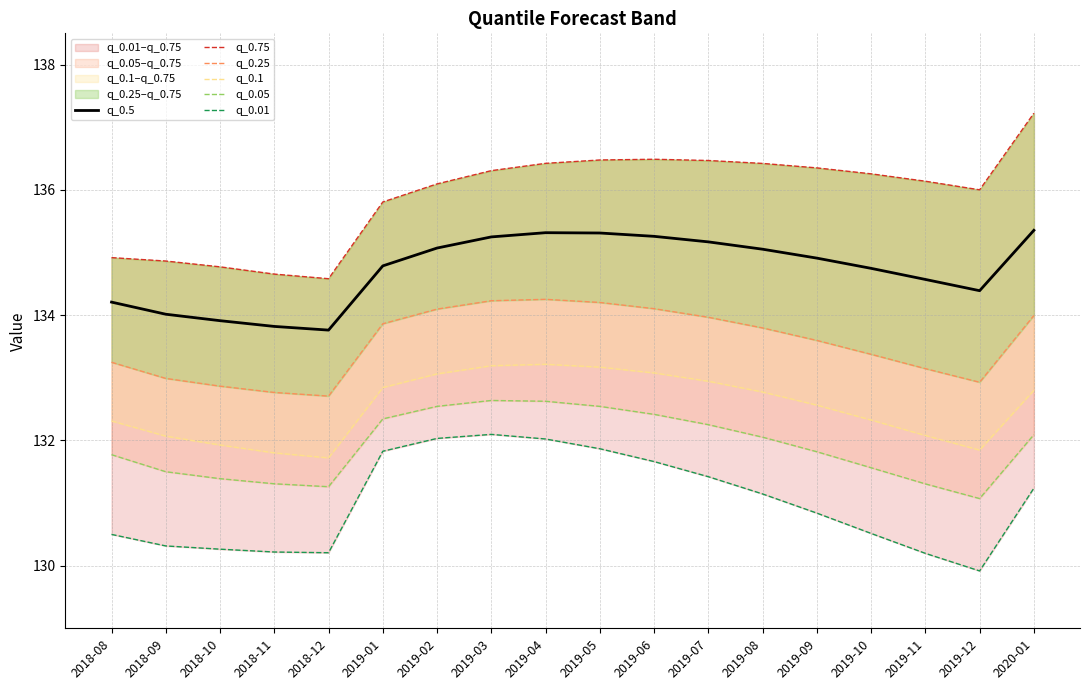

How many values in the q_0.25 series exceed 133?

13